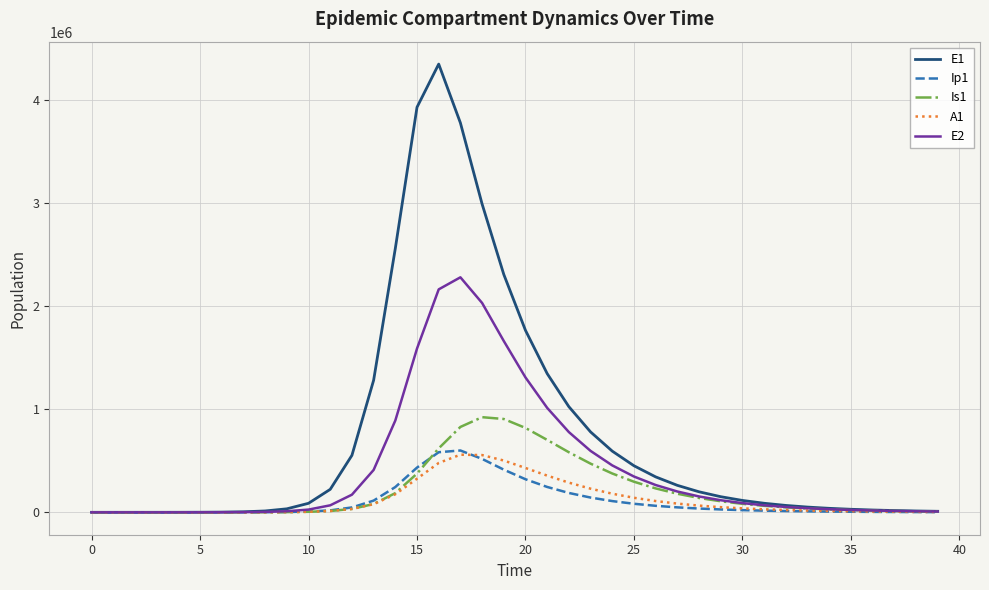

True or false: E2 has more than 0 points higher than both neighbors.

True